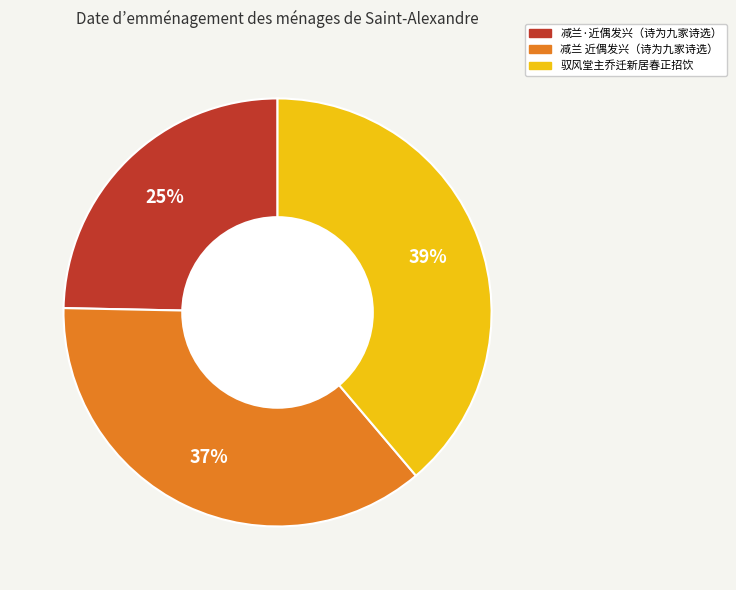

To the nearest percent, what is the difference between the largest and smallest slice percentages?

14%